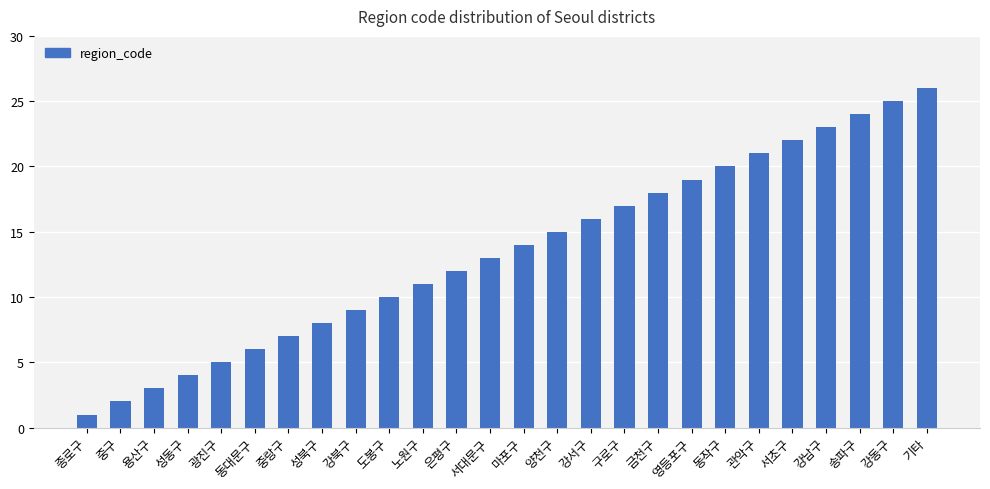

What is the change in value from 양천구 to 동작구?

+5